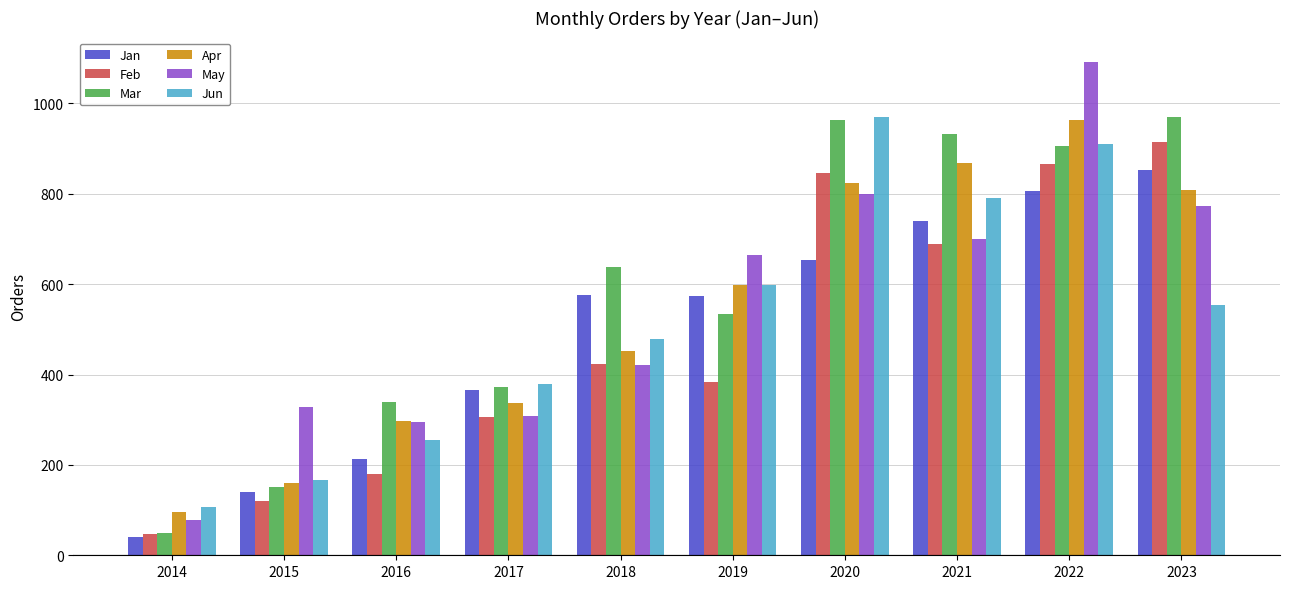

Which label corresponds to the largest value in the chart?

2022